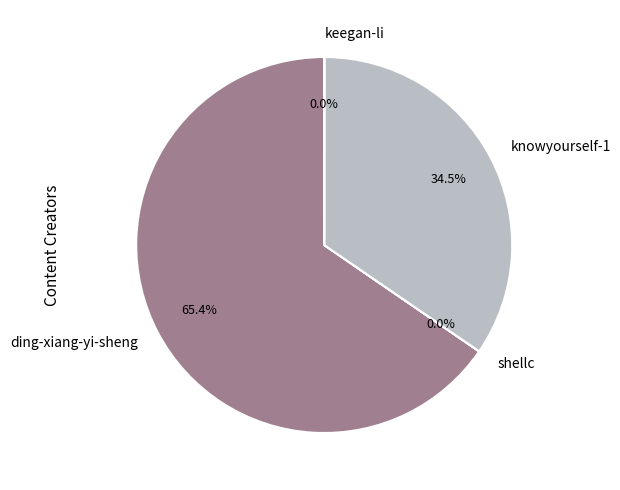

Between knowyourself-1 and ding-xiang-yi-sheng, which is larger?

ding-xiang-yi-sheng